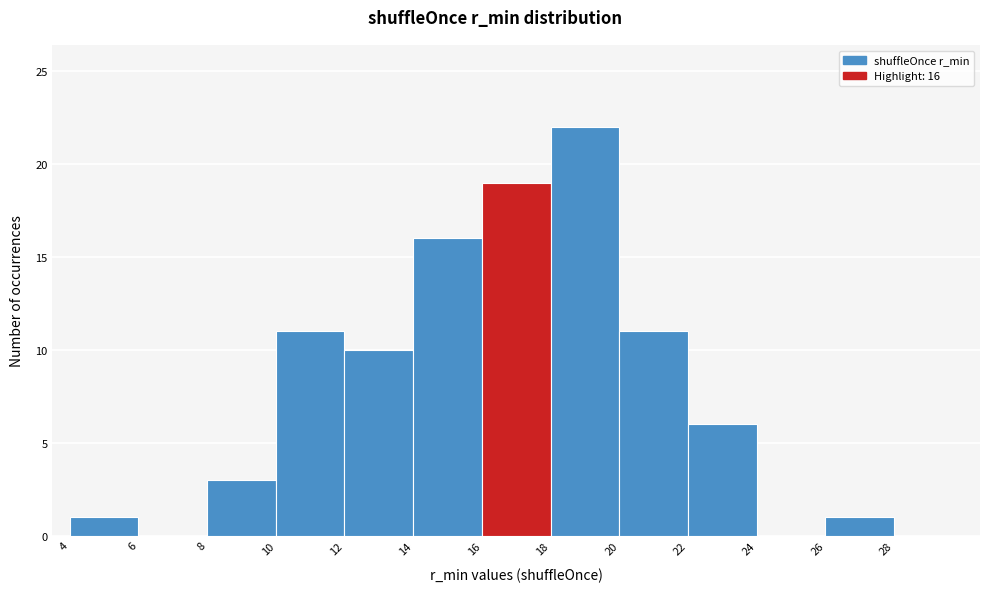

Over which range of the x-axis is the bar tallest?

18 to 20